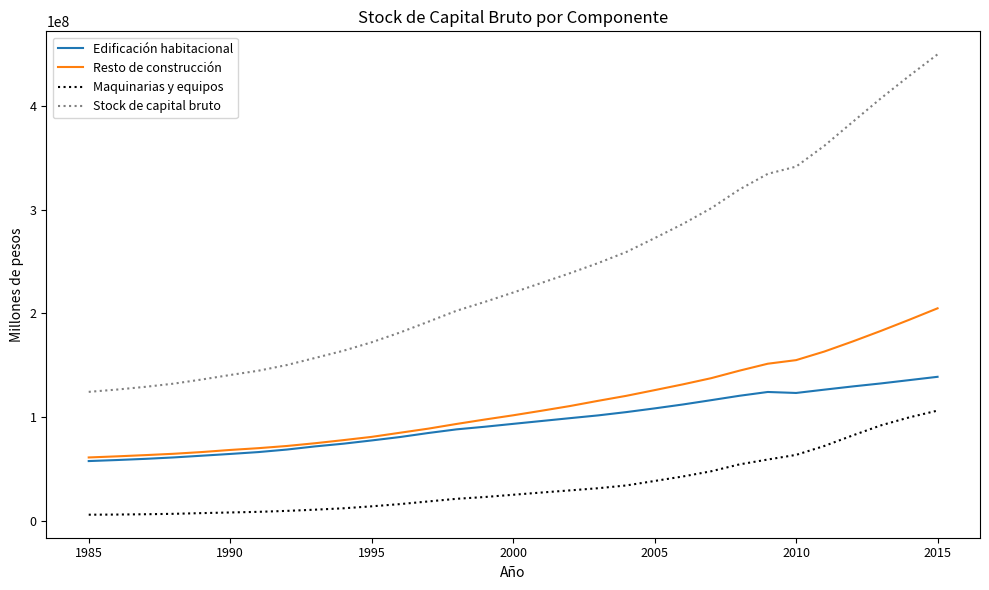

In Edificación habitacional, how many points are lower than both neighbors (excluding endpoints)?

1